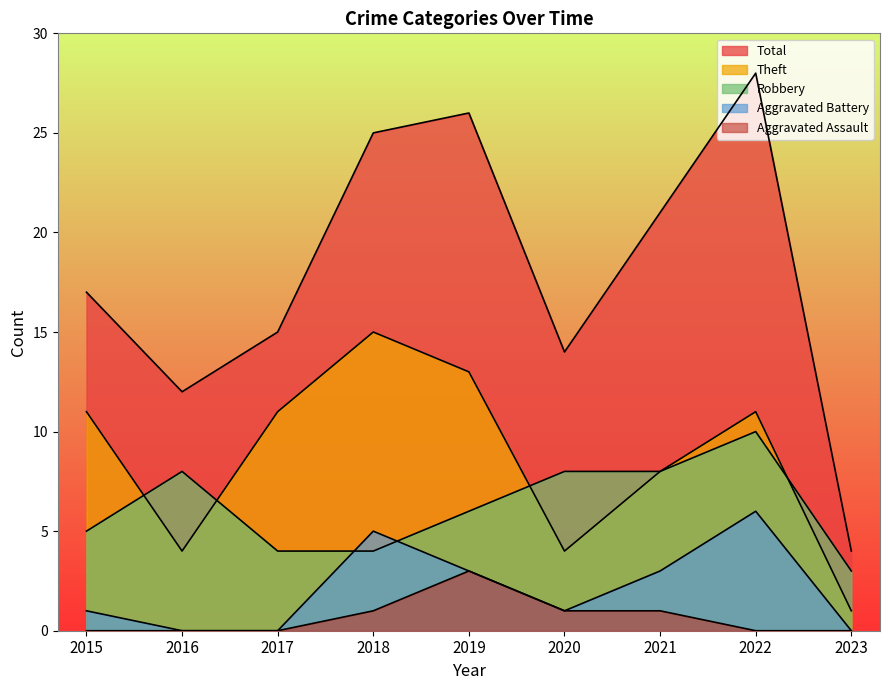

Between 2017 and 2018, which is larger?

2017